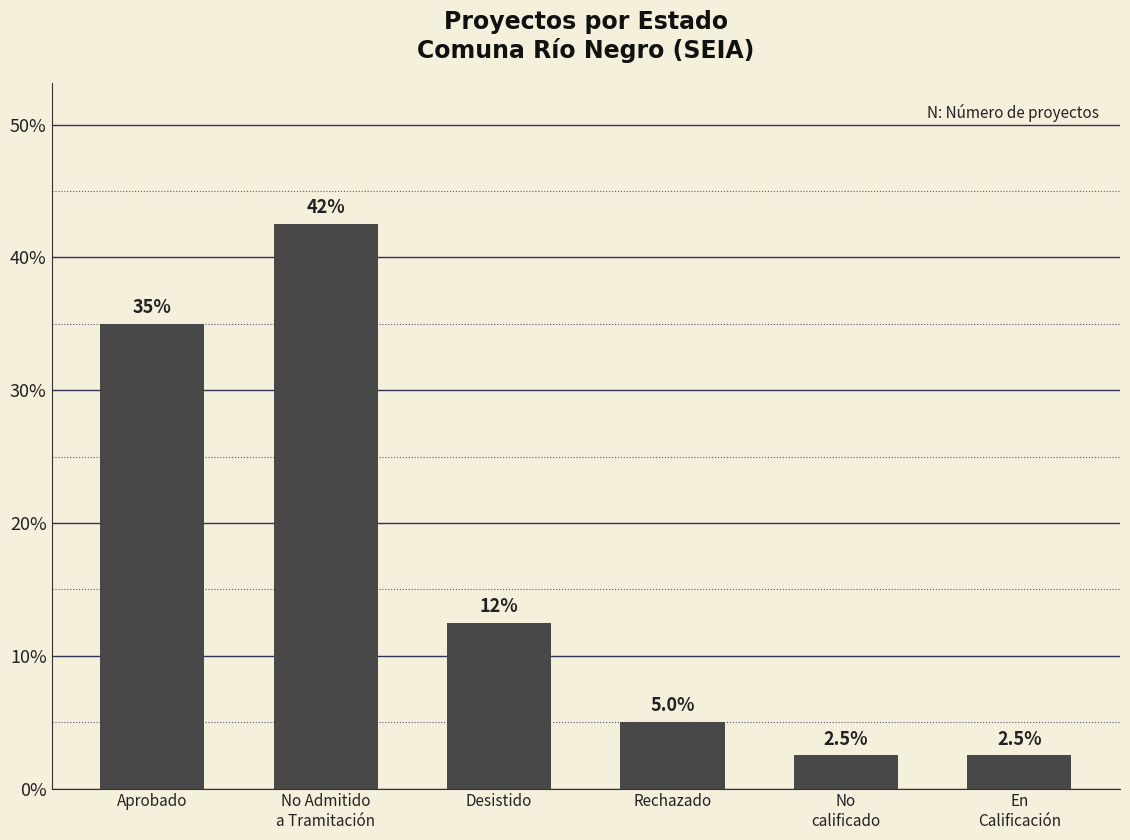

Where is the data nearest to the value 0?

No
calificado